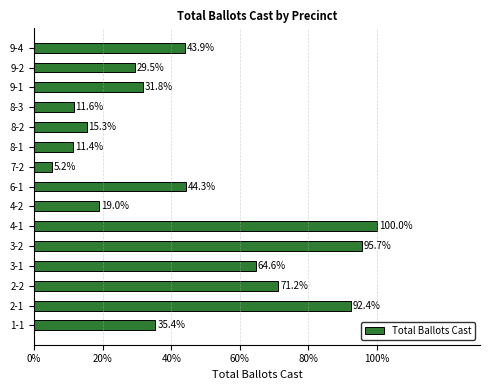

What is the minimum value shown in the chart?

5.2